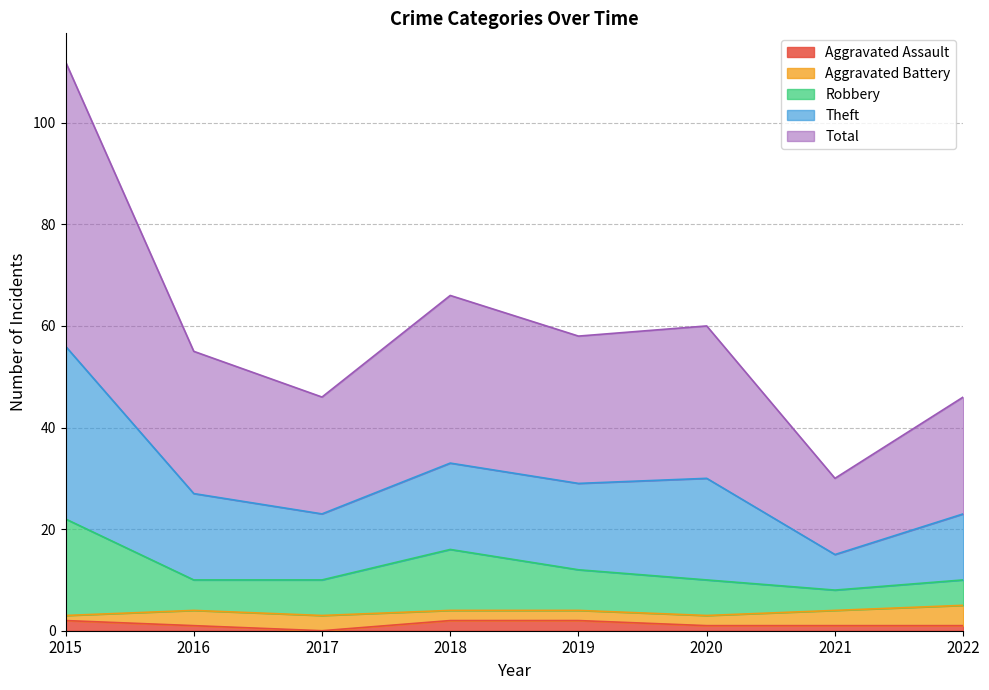

What is the average value of the Aggravated Assault series?

1